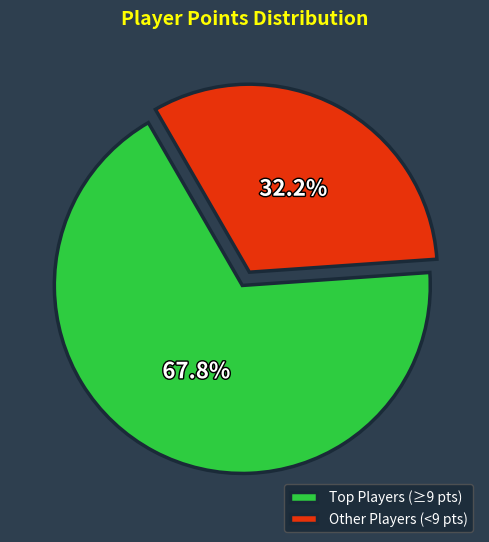

Rank the categories by value from lowest to highest.

Other Players (<9 pts), Top Players (≥9 pts)